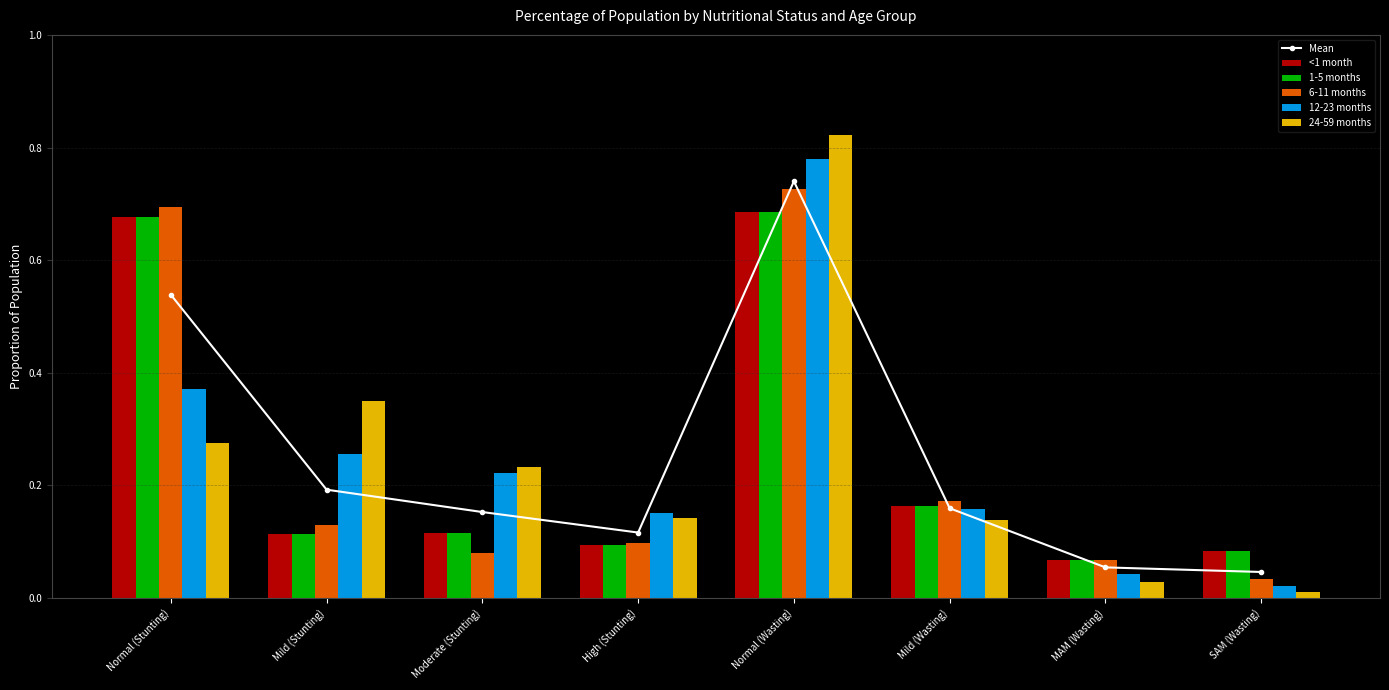

At which category is the sum across all series the highest?

Normal (Wasting)